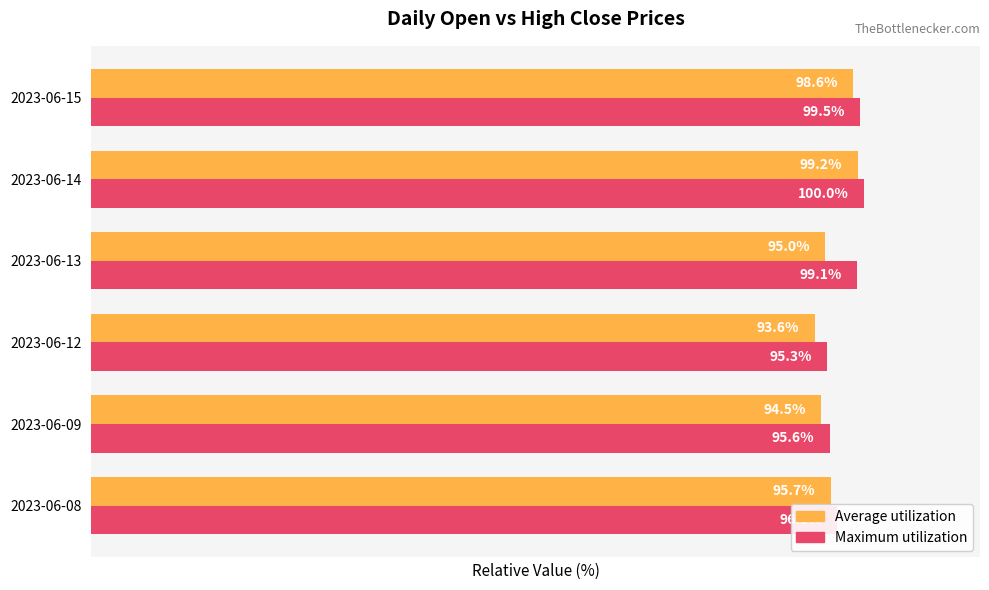

What are all the series names shown in the legend?

Average utilization, Maximum utilization